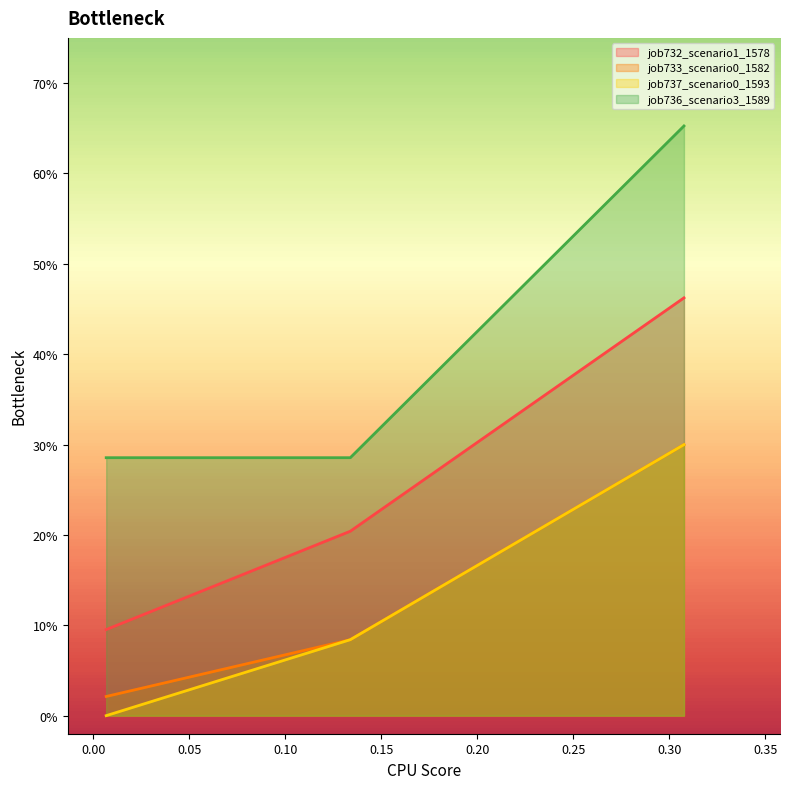

What is the label of the 3rd point from the right?

0.006790539468474743